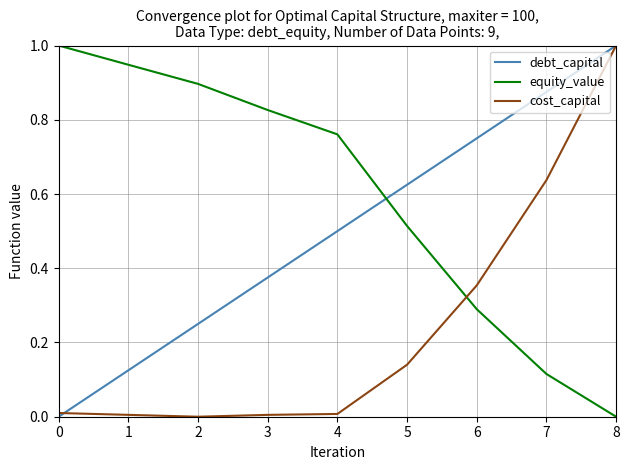

Which series has the largest total across all categories?

equity_value